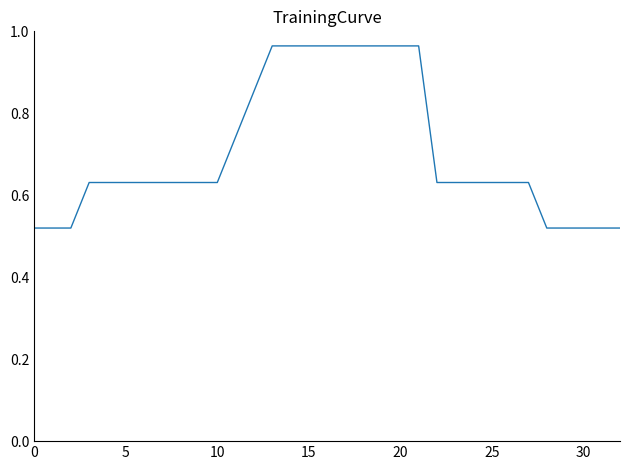

What is the greatest value displayed?

1.0